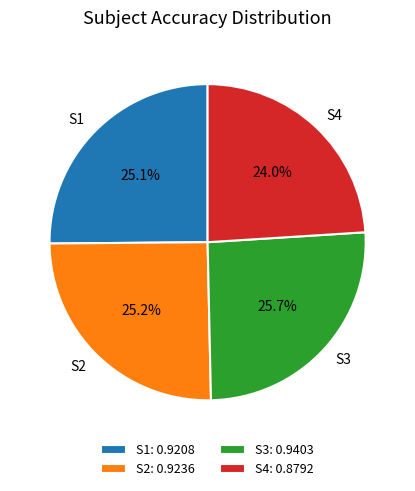

What percentage do S2 and S4 together represent?

49.2%